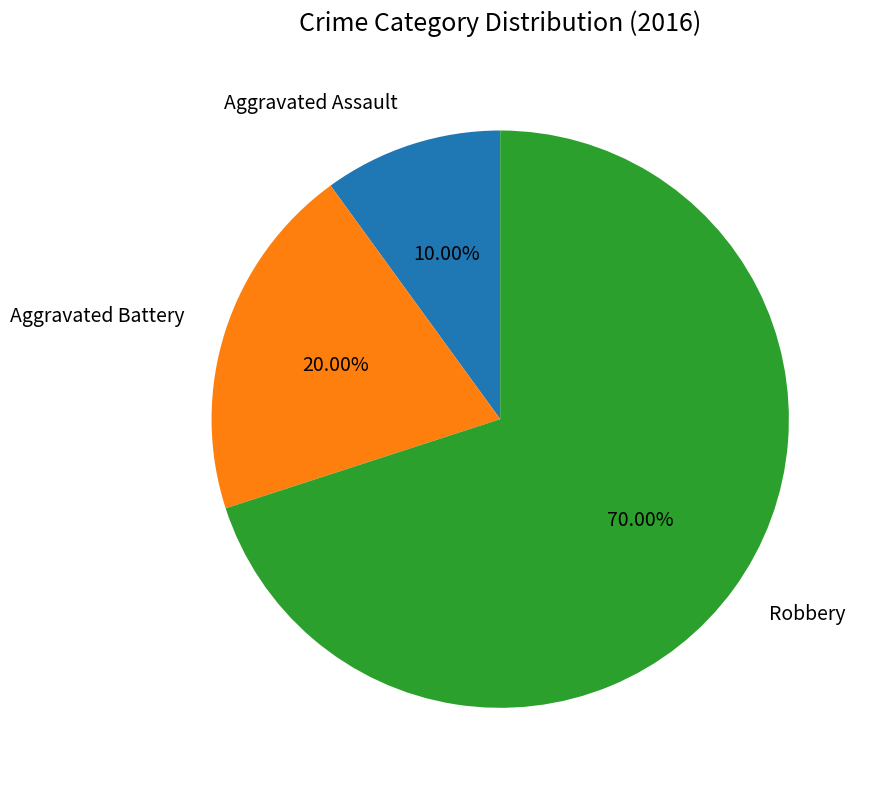

Is there a majority slice in this chart?

Yes